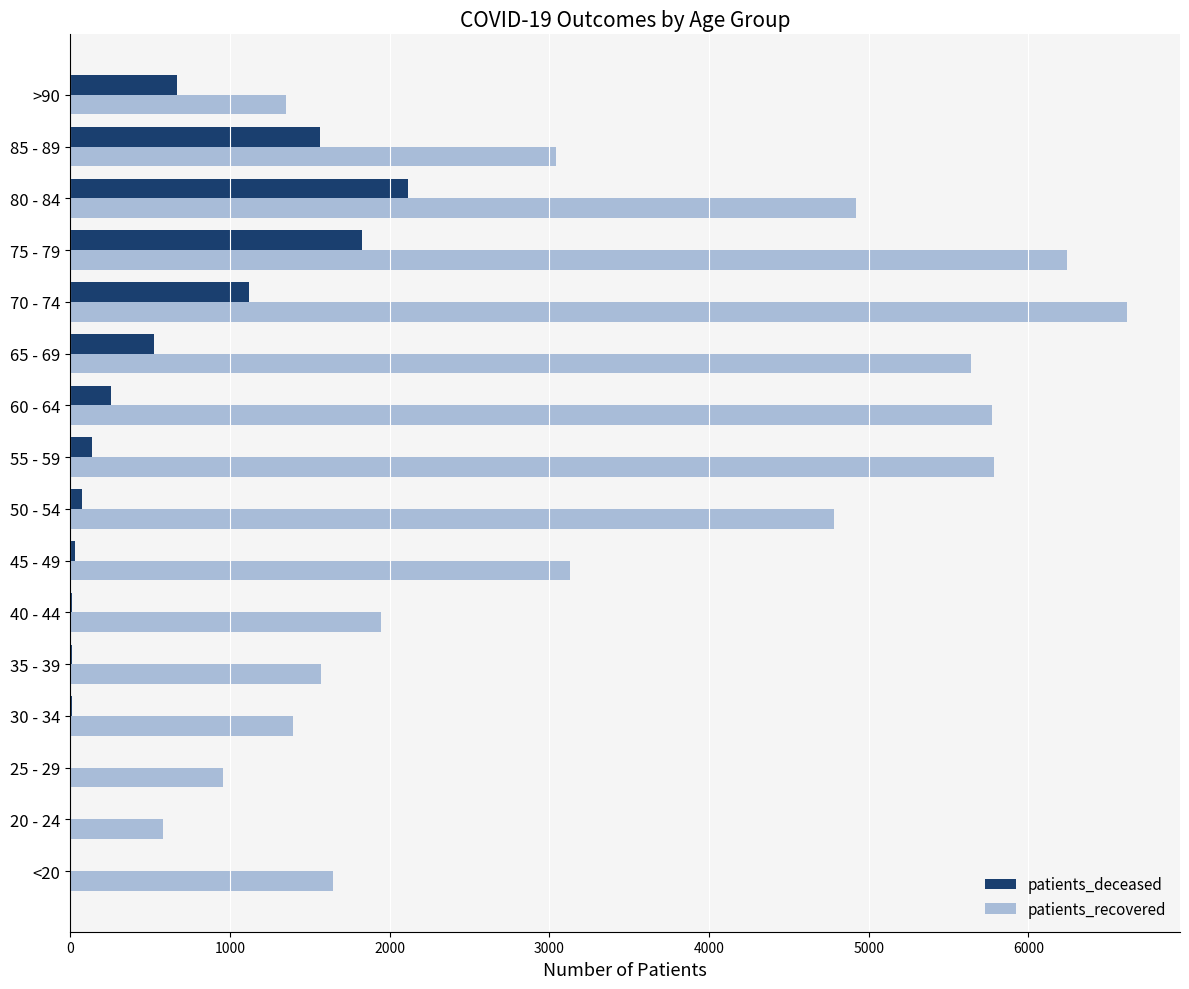

Is the value of patients_recovered at 40 - 44 greater than the value of patients_deceased at 30 - 34?

Yes